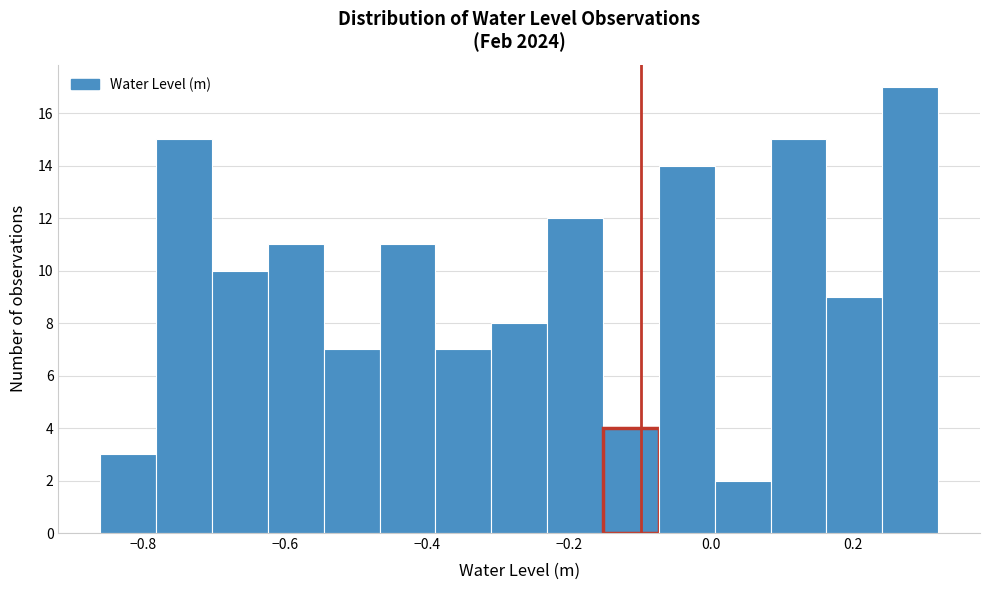

Around what value on the x-axis is the tallest bar? Give the approximate position of its centre, as read against the axis.

0.28